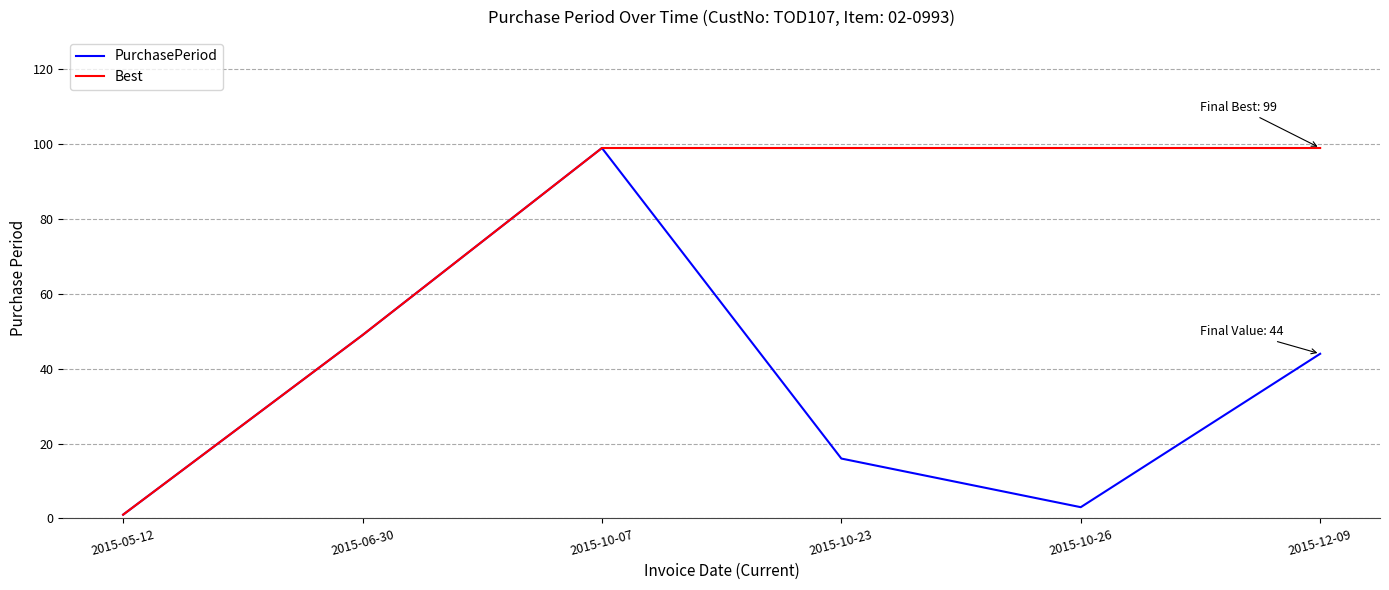

Is the value of Best at 2015-10-07 greater than the value of PurchasePeriod at 2015-12-09?

Yes